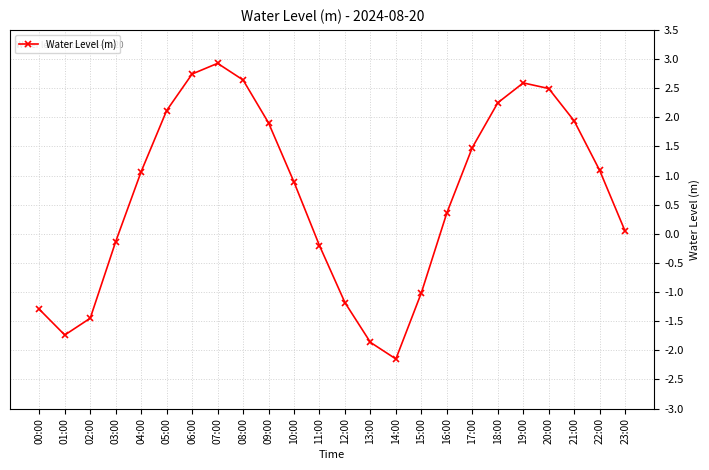

How many negative values are there?

9